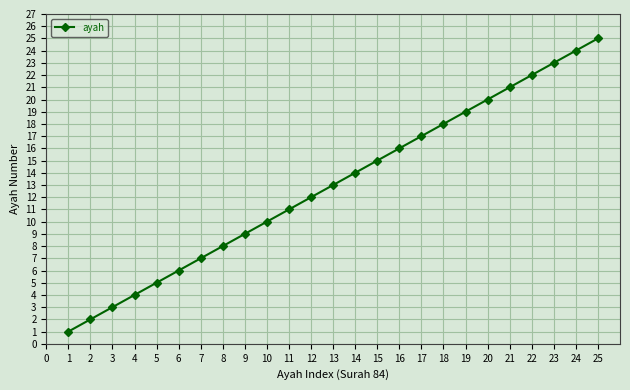

Read the value at 2, to the nearest 5.

0